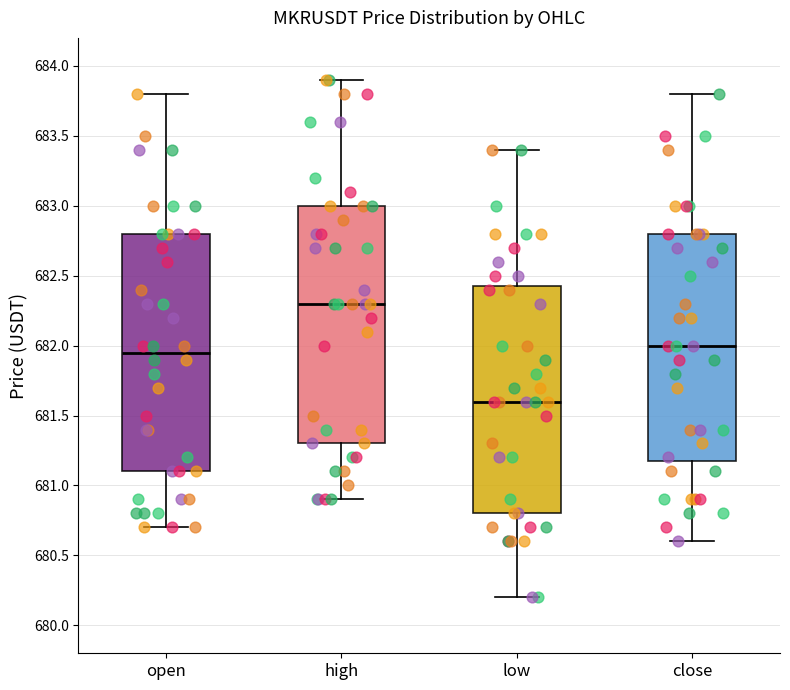

Reading left to right, read every box against the y-axis: the position of its median line, the range the box covers, and the ends of its whiskers. The values are not printed on the chart, so give them approximately, as read against the axis.

open: median 681.95, box 681.10 to 682.80, whiskers 680.70 to 683.80
high: median 682.30, box 681.30 to 683.00, whiskers 680.90 to 683.90
low: median 681.60, box 680.80 to 682.45, whiskers 680.20 to 683.40
close: median 682.00, box 681.20 to 682.80, whiskers 680.60 to 683.80